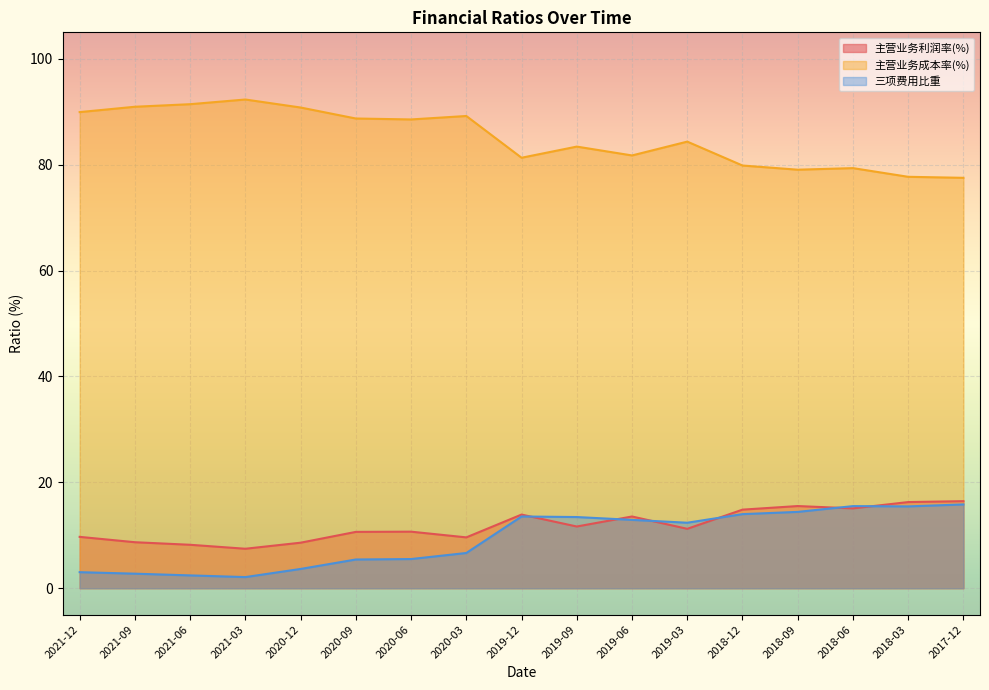

Rank the series by their maximum value, from highest to lowest.

主营业务成本率(%), 主营业务利润率(%), 三项费用比重